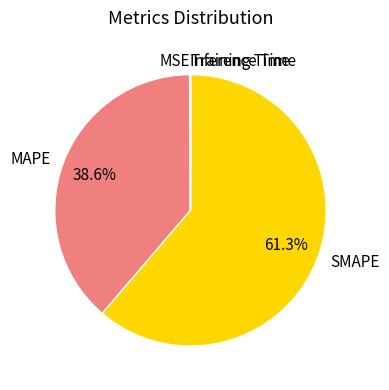

Does SMAPE account for over 50% of the chart?

Yes